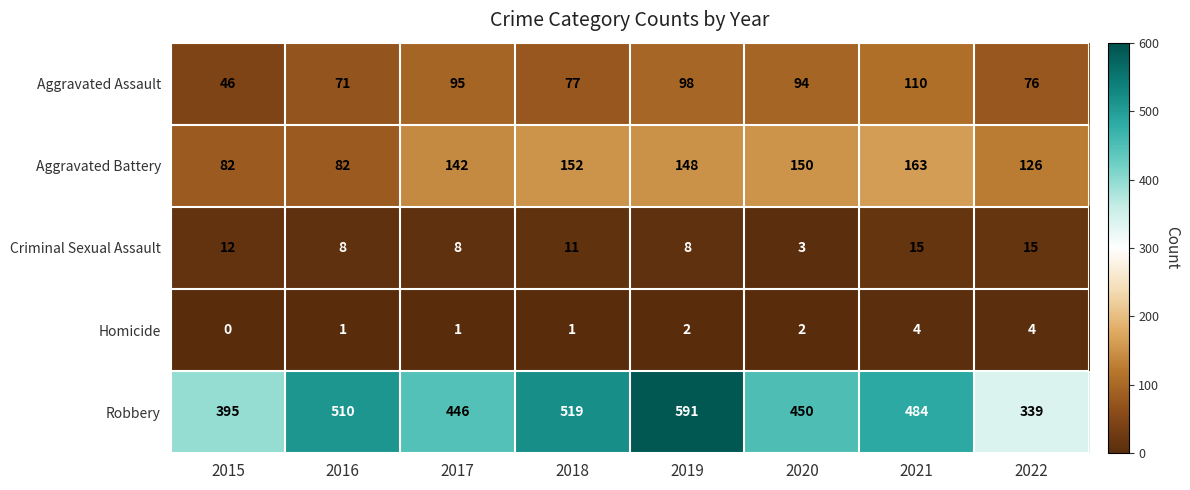

What is the total value across all series at 2018?

760